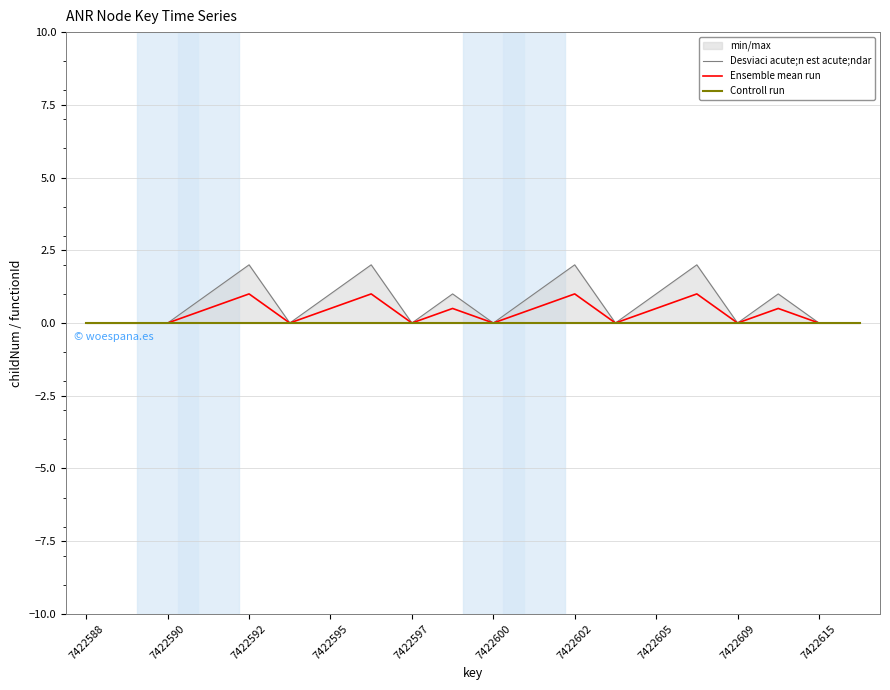

True or false: Ensemble mean run has a value of 0.0 at 7422588.

True